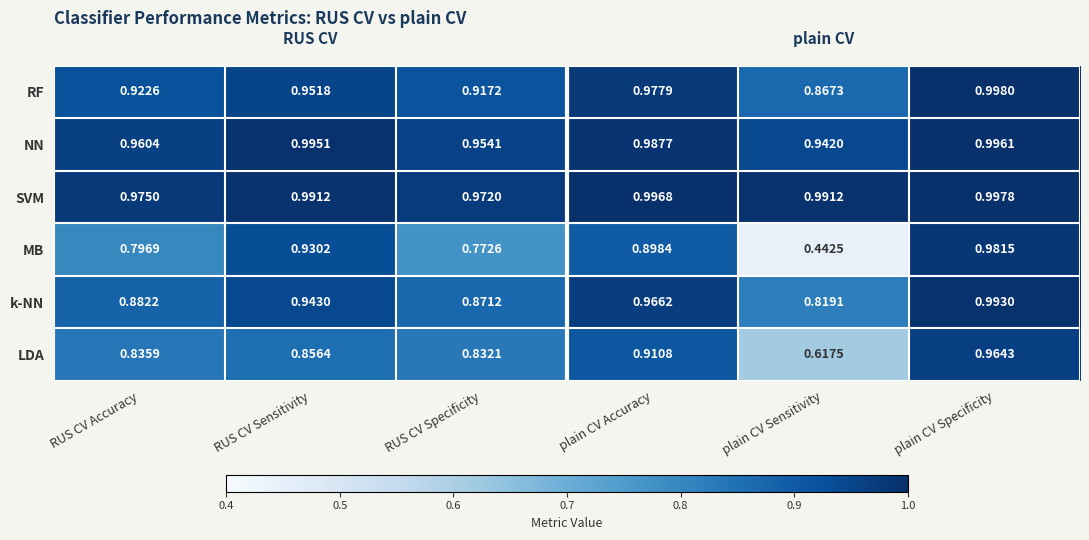

Rank the series at plain CV Sensitivity from highest to lowest value.

SVM, NN, RF, k-NN, LDA, MB